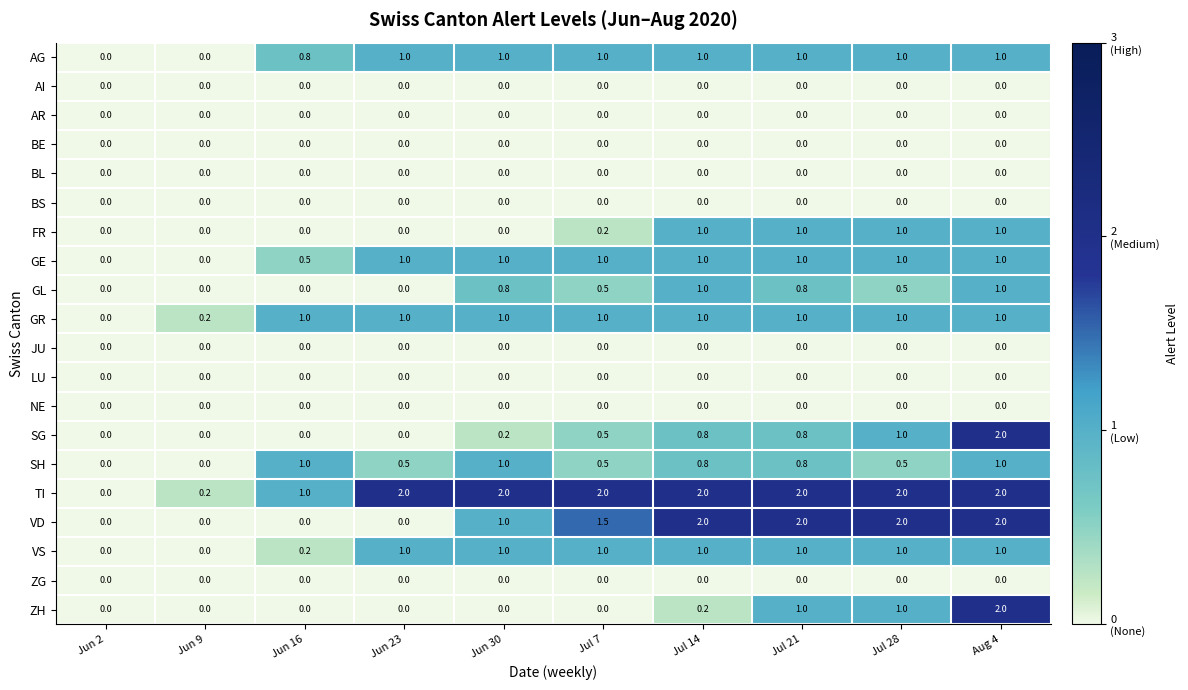

Which series has the largest total across all categories?

TI